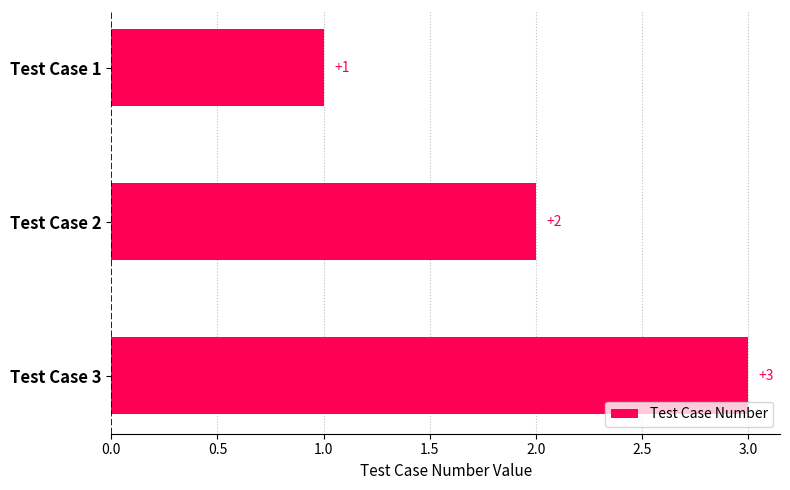

Are the bars grouped side by side (vs. stacked)?

No